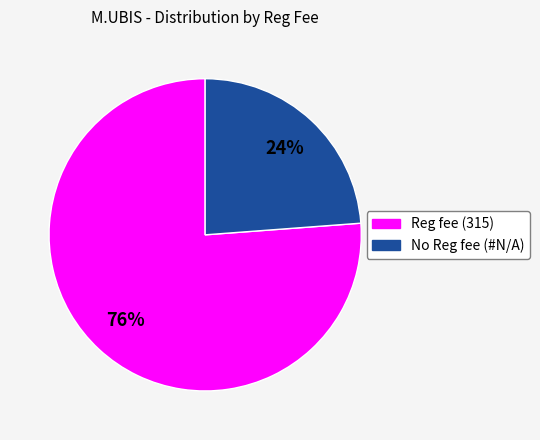

What percentage is the Reg fee (315) slice, to the nearest percent?

76%